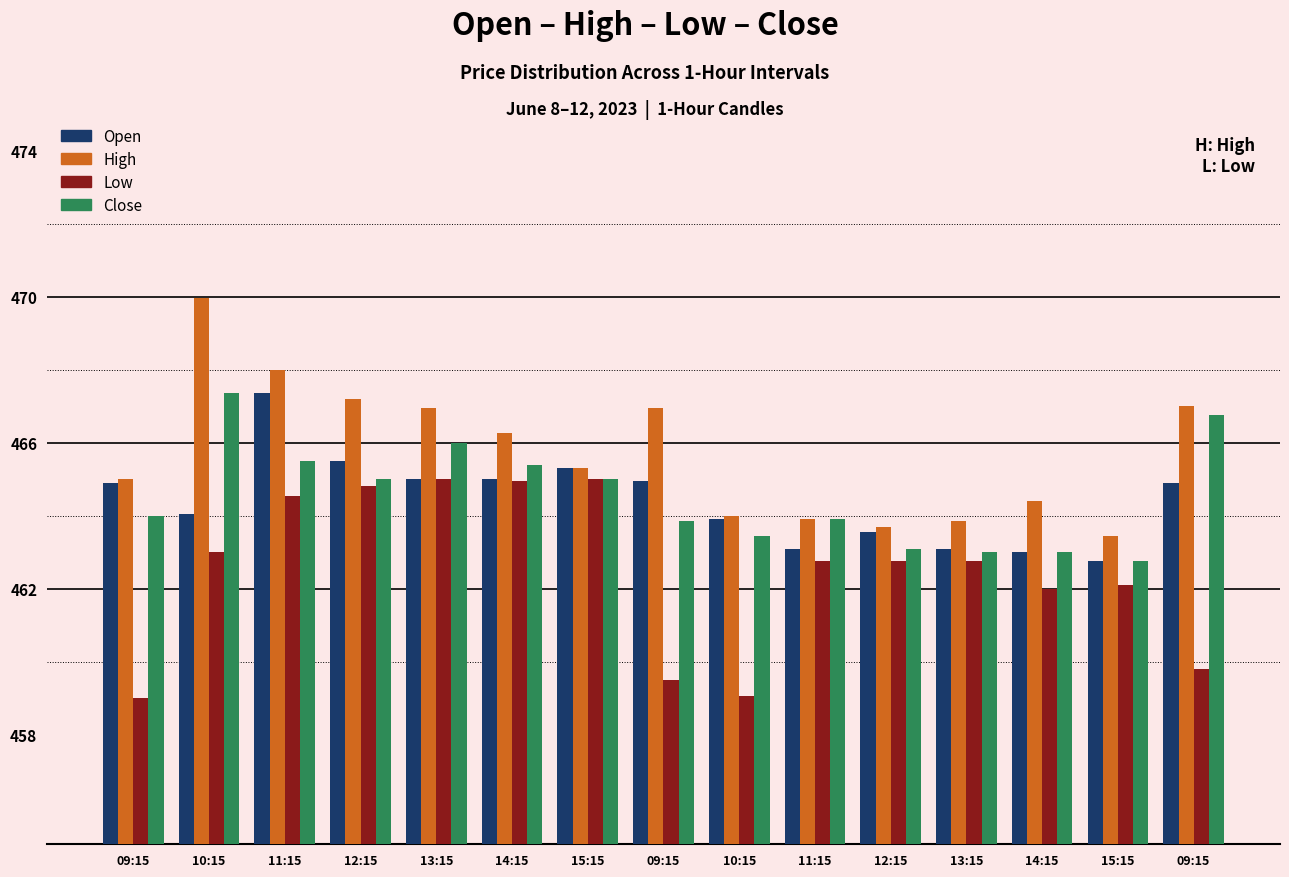

What is the highest value of the Open series?

467.4